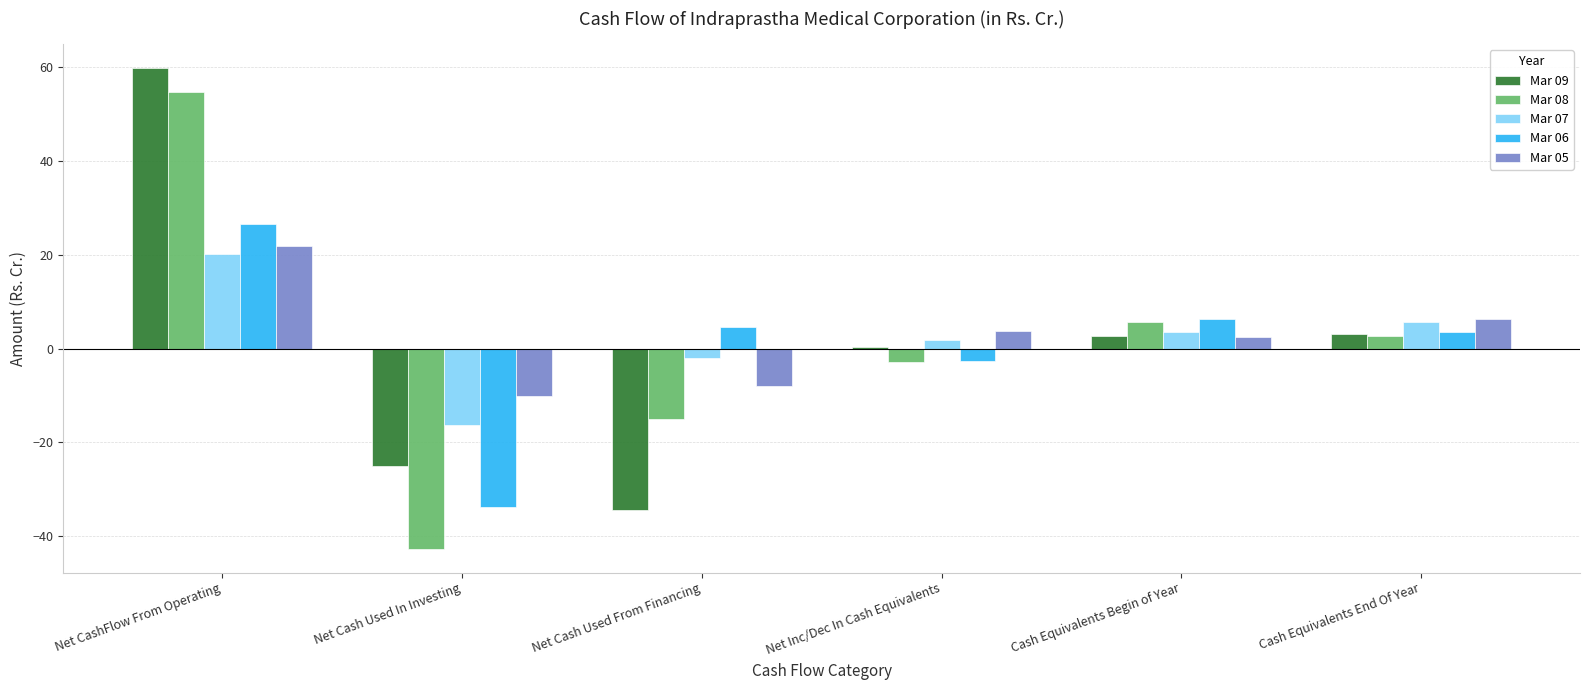

At Net Cash Used In Investing, list the series in order from smallest to largest.

Mar 08, Mar 06, Mar 09, Mar 07, Mar 05